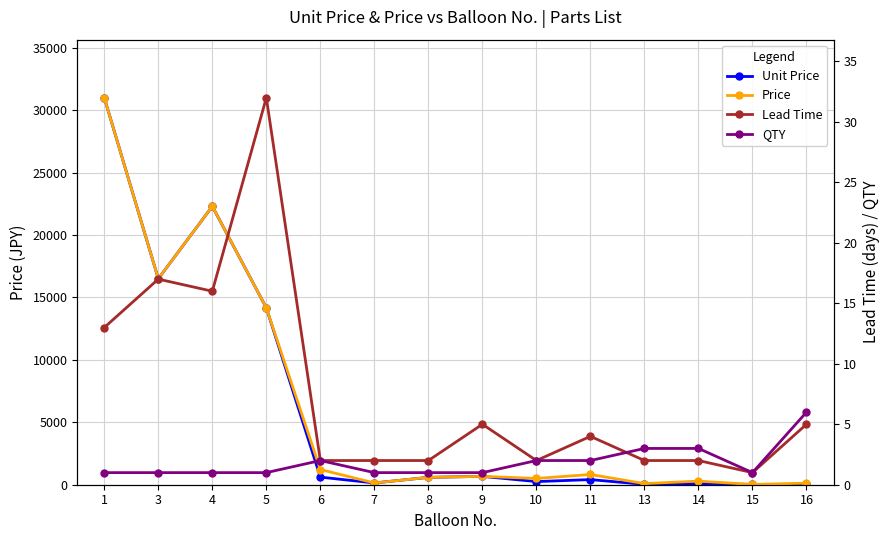

Reading left to right, transcribe all the data shown in this chart.

Unit Price: 31000	16497	22299	14169	609	140	590	670	251	410	30	96	21	21
Price: 31000	16497	22299	14169	1218	140	590	670	502	820	90	288	21	126
Lead Time: 13	17	16	32	2	2	2	5	2	4	2	2	1	5
QTY: 1	1	1	1	2	1	1	1	2	2	3	3	1	6